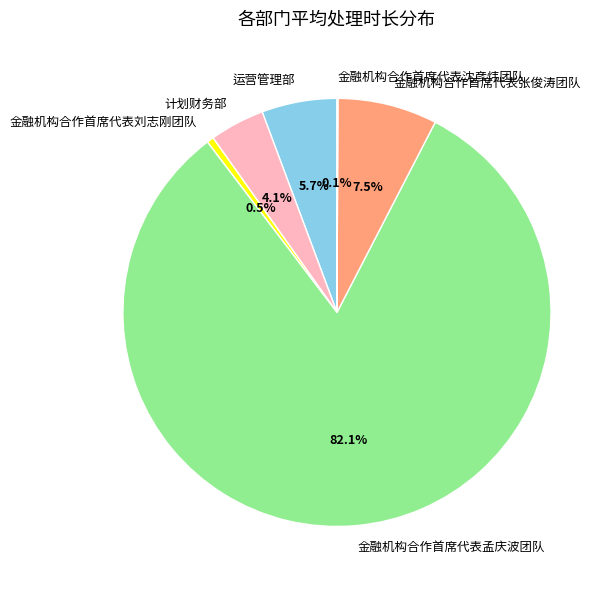

Approximately how many times larger is the value at 金融机构合作首席代表张俊涛团队 compared to 金融机构合作首席代表孟庆波团队?

0.1